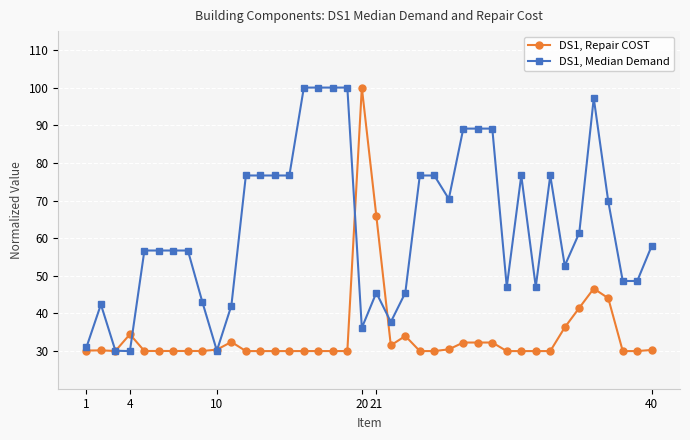

What is the average value of the DS1, Repair COST series?

34.4